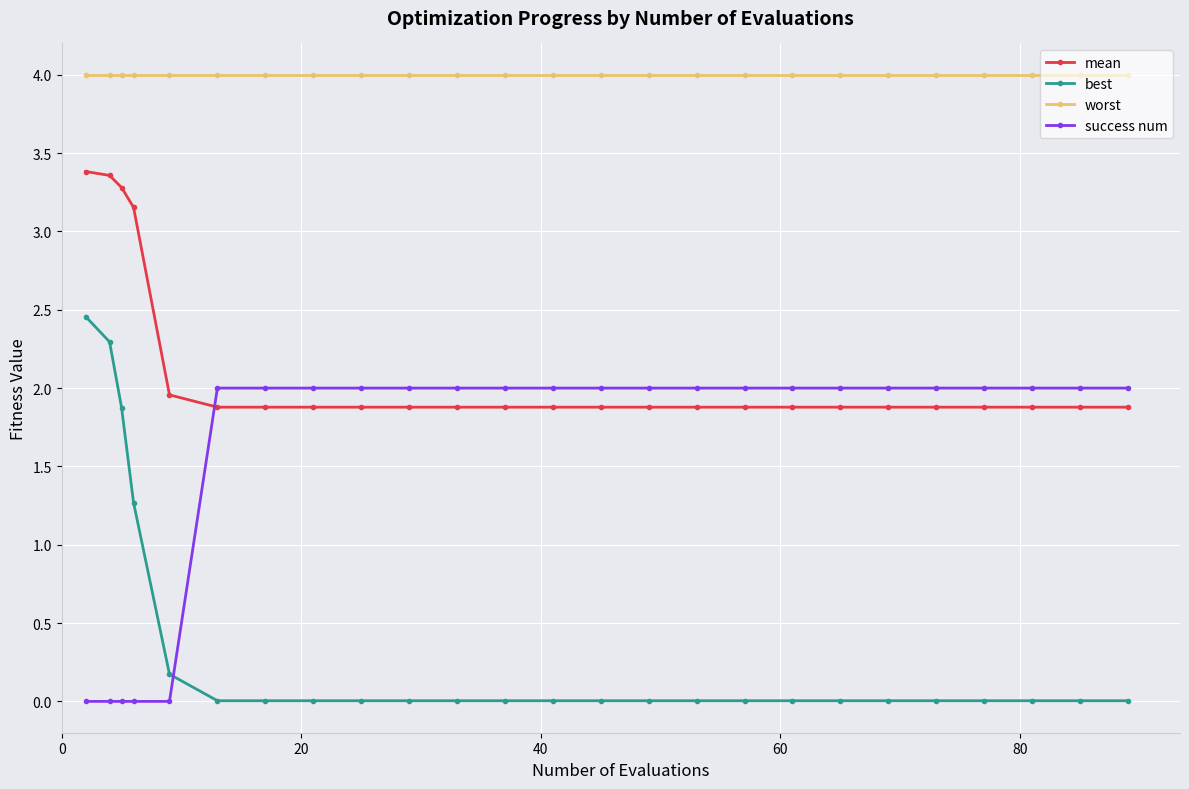

What are all the series names shown in the legend?

mean, best, worst, success num